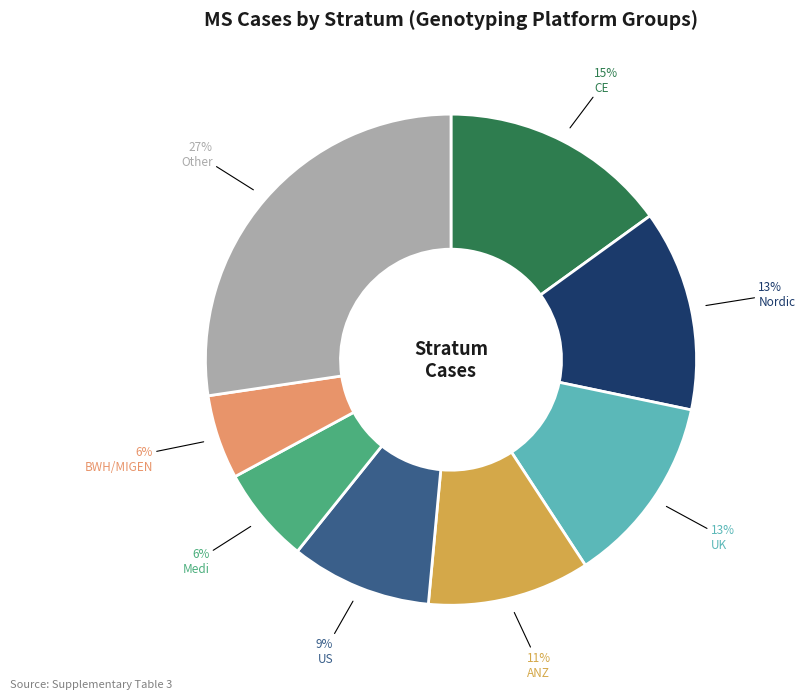

Count the number of slices in the pie.

8